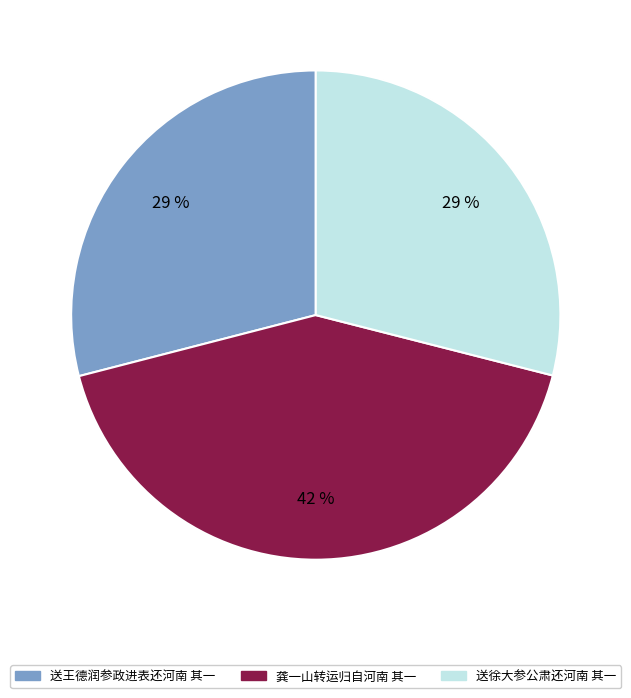

How many segments does this pie chart have?

3